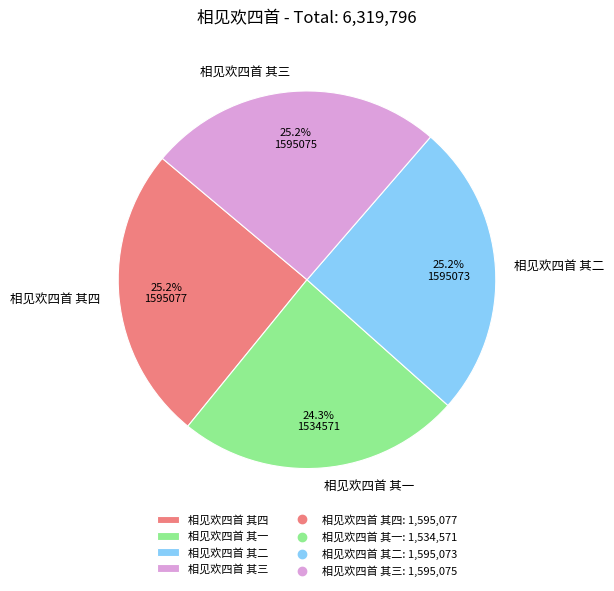

Is 相见欢四首 其三 the majority of the pie?

No